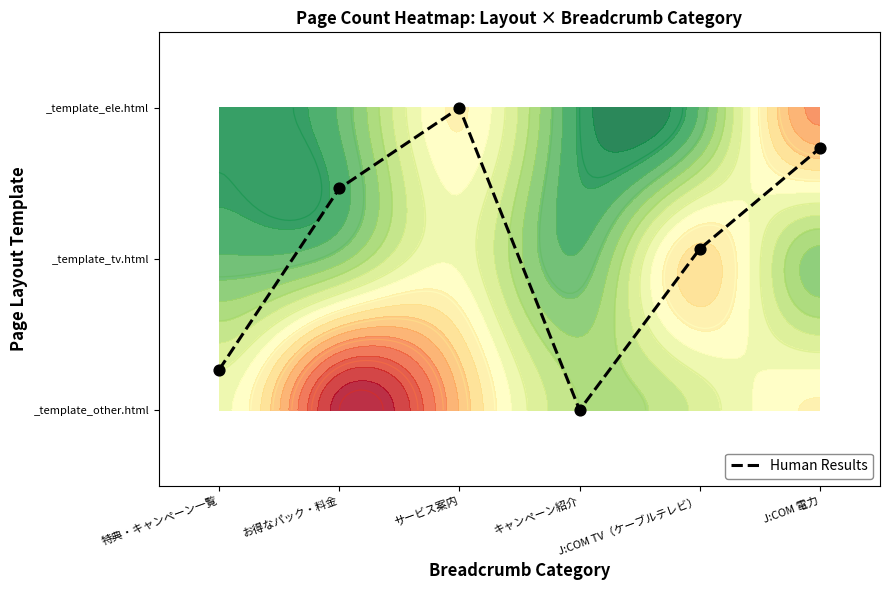

The value at J:COM 電力 is 1.2. True or false?

False